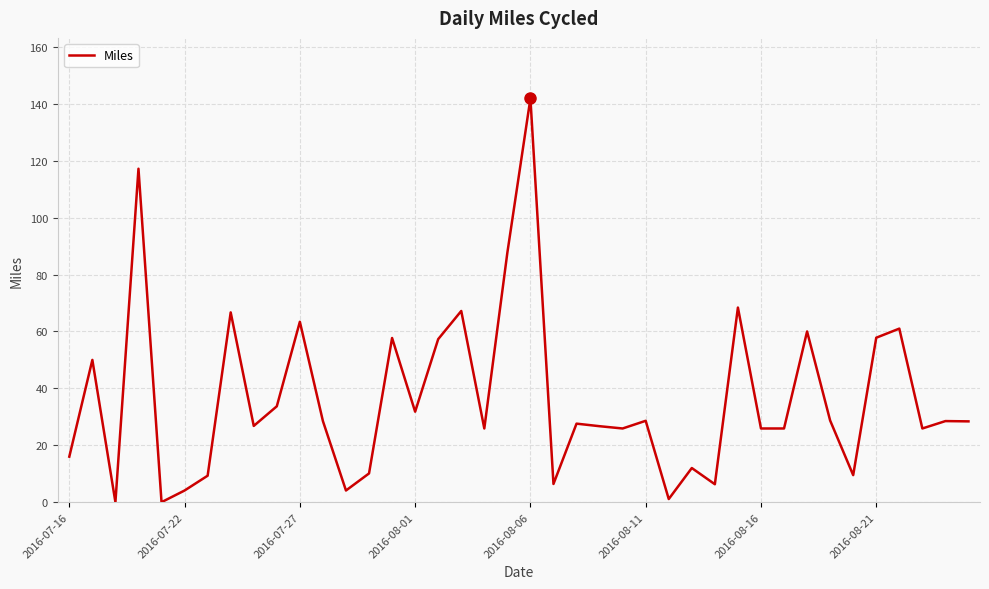

What is the difference between the maximum and minimum values?

141.9